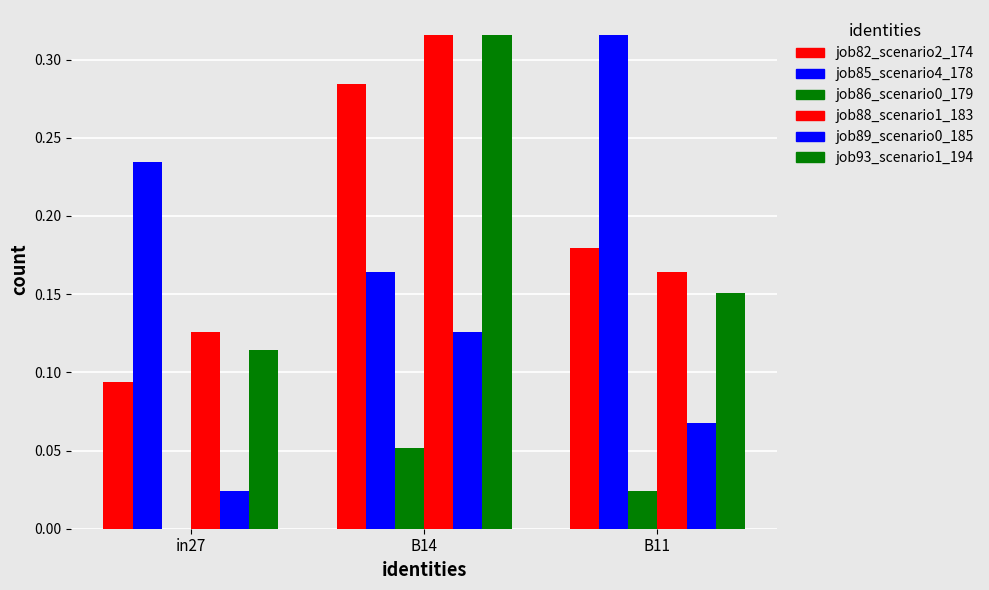

Are the bars grouped side by side (vs. stacked)?

Yes